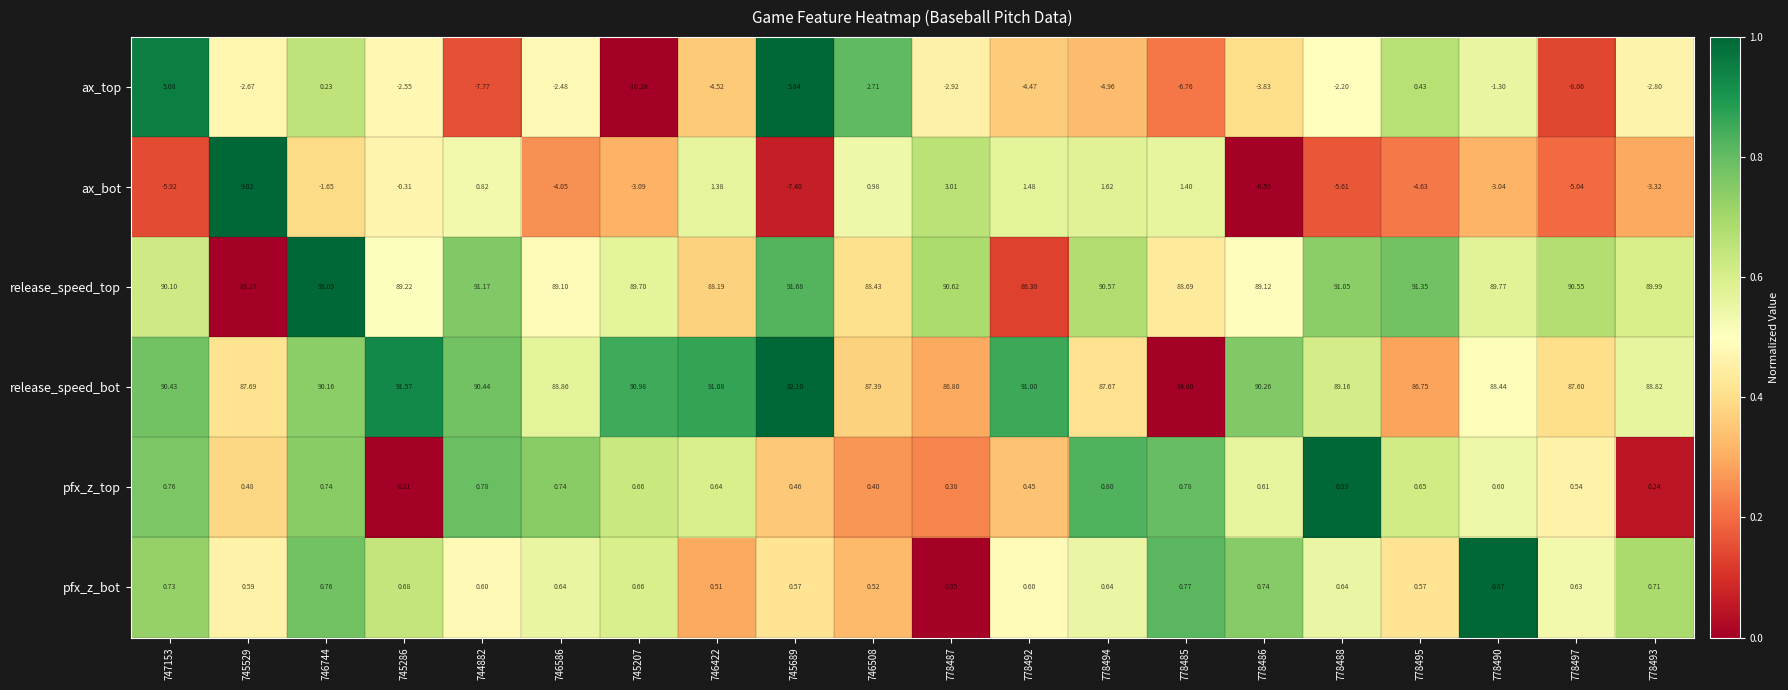

Which series has the largest range (max minus min)?

ax_bot